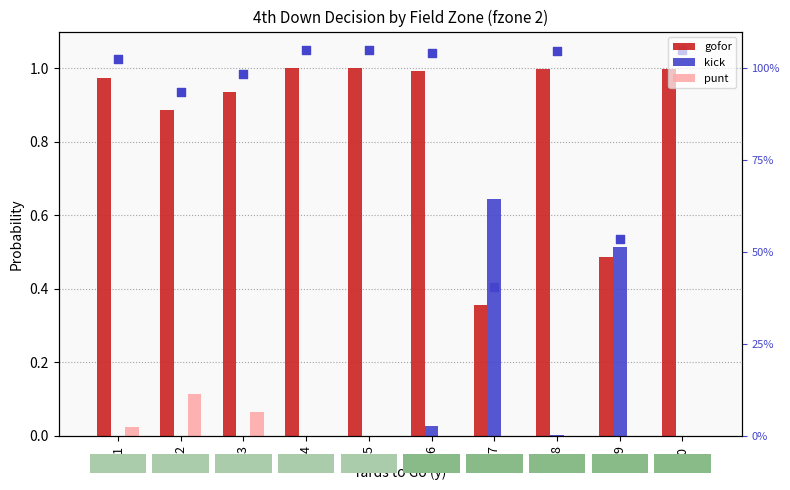

What is the total value across all series at 10?

1.0